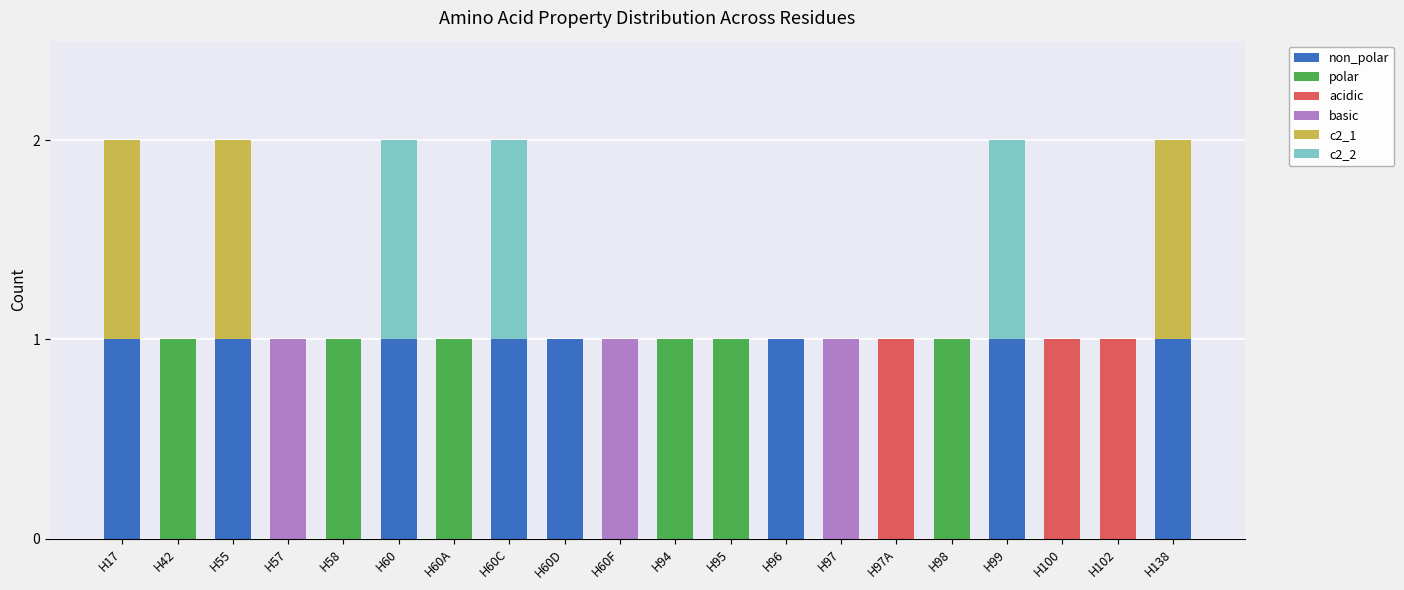

What are all the series names shown in the legend?

non_polar, polar, acidic, basic, c2_1, c2_2